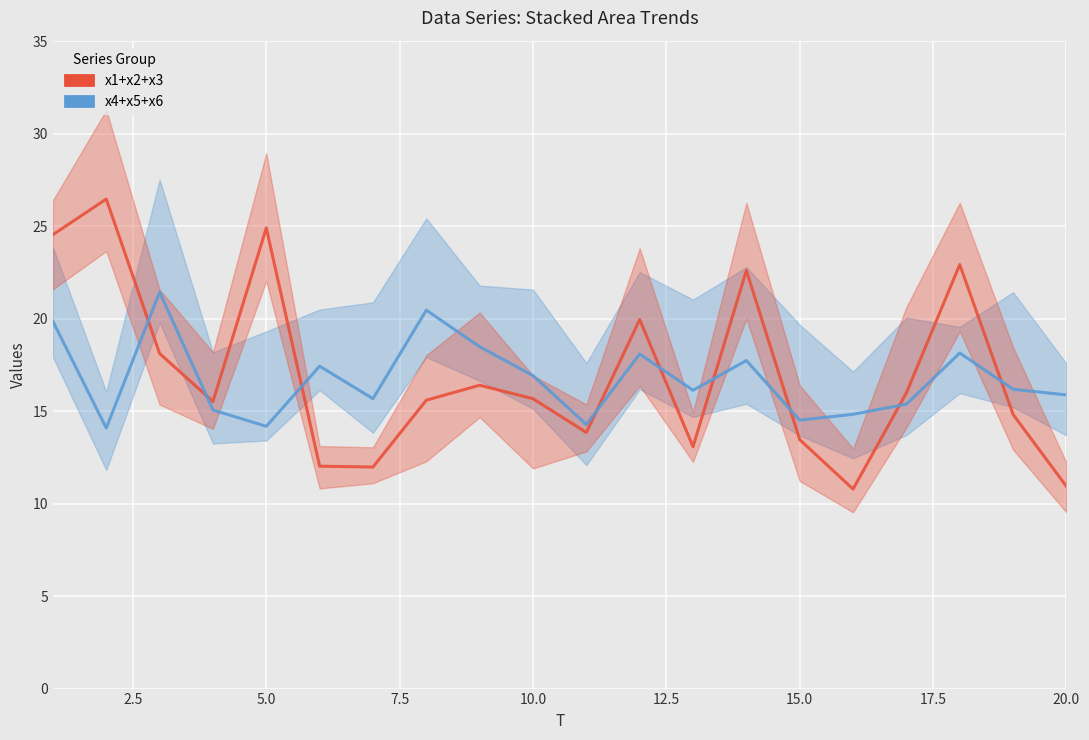

Which series has the largest range (max minus min)?

x1+x2+x3